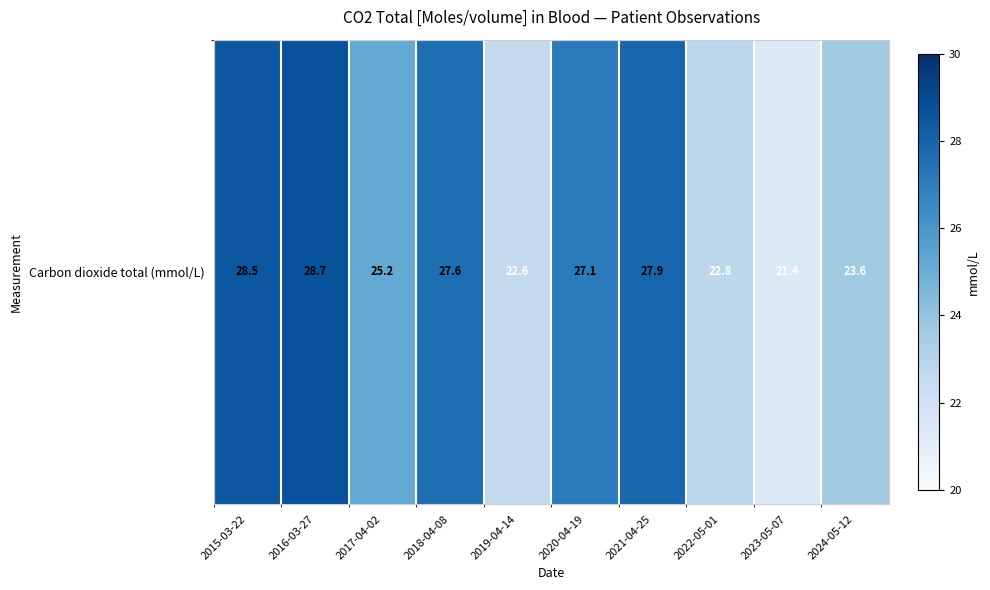

Approximately how many times larger is the value at 2016-03-27 compared to 2023-05-07?

1.3